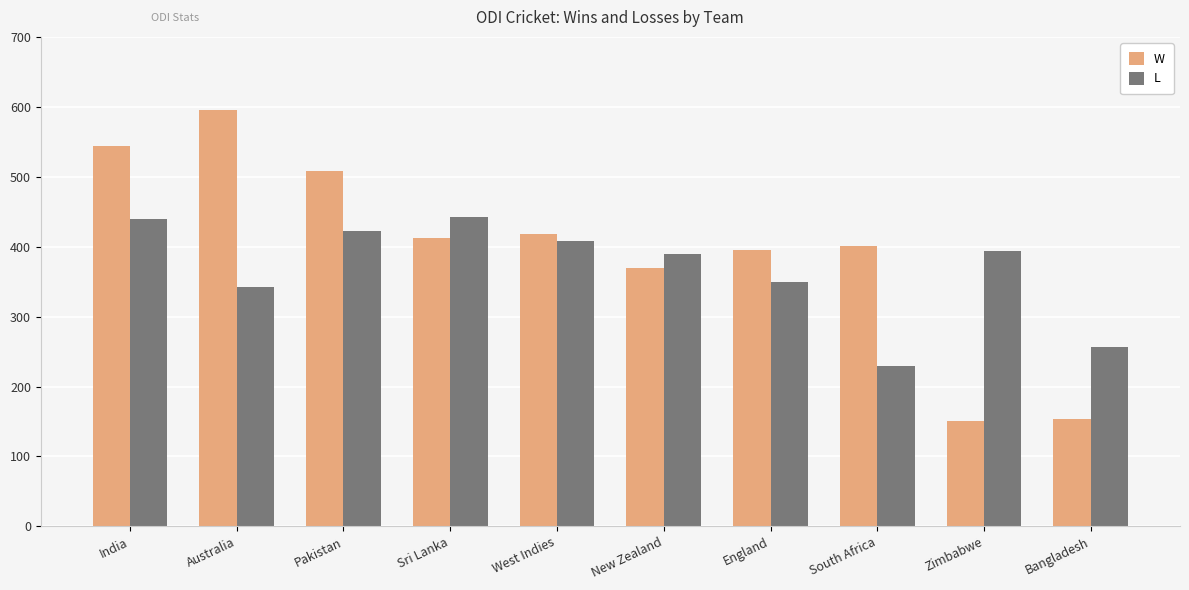

Is the value of L at India greater than the value of W at Bangladesh?

Yes